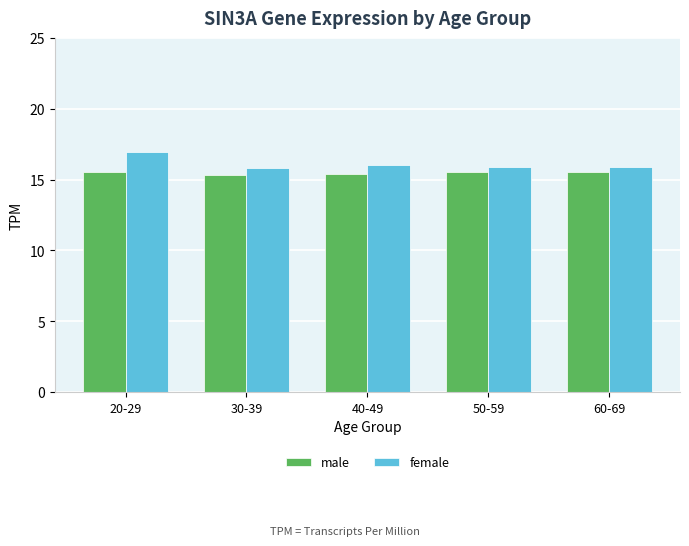

Count the number of data series in this chart.

2